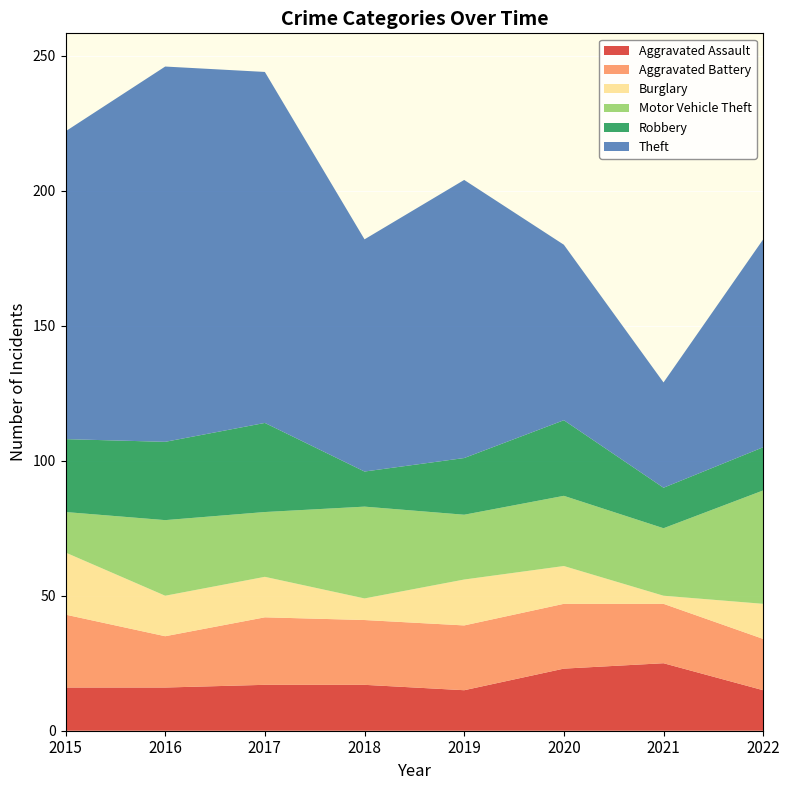

Reading left to right, transcribe all the data shown in this chart.

Aggravated Assault: 16	16	17	17	15	23	25	15
Aggravated Battery: 27	19	25	24	24	24	22	19
Burglary: 23	15	15	8	17	14	3	13
Motor Vehicle Theft: 15	28	24	34	24	26	25	42
Robbery: 27	29	33	13	21	28	15	16
Theft: 114	139	130	86	103	65	39	77